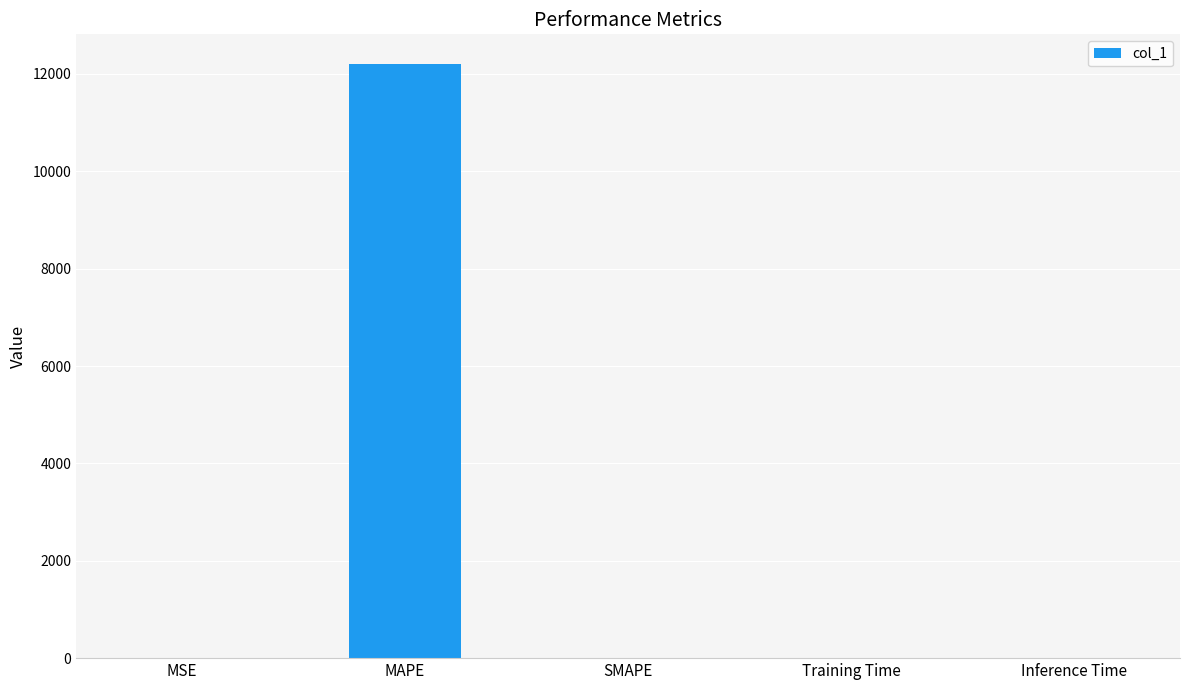

Are the bars grouped side by side (vs. stacked)?

No